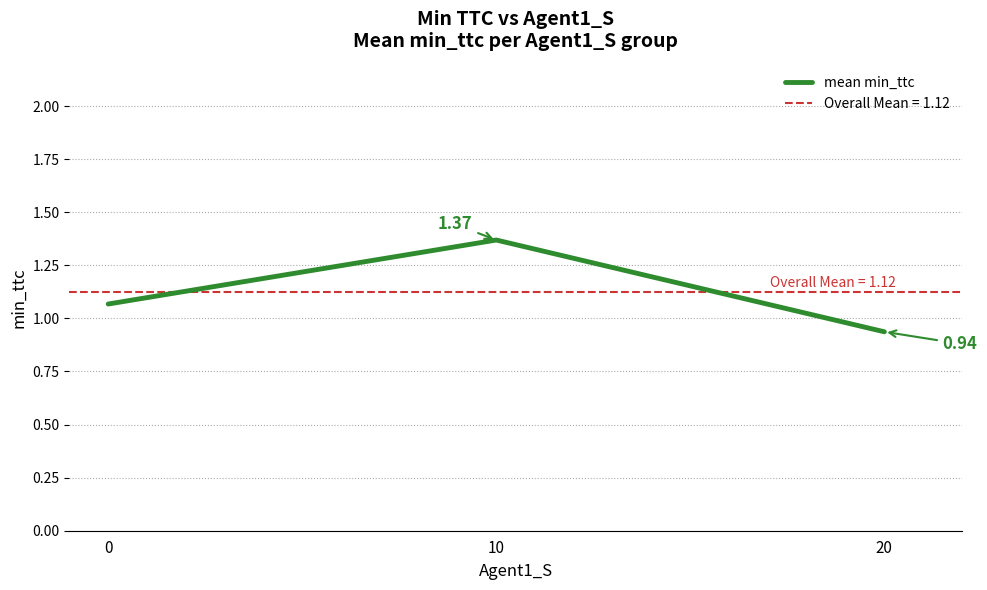

What is the value of the 2nd point from the left?

1.4